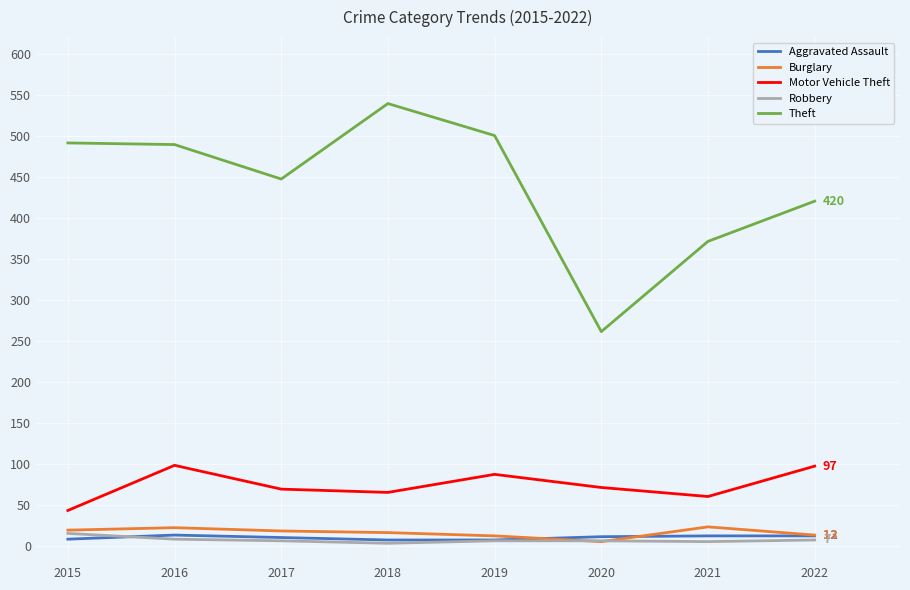

The value of Theft at 2022 is 733. True or false?

False